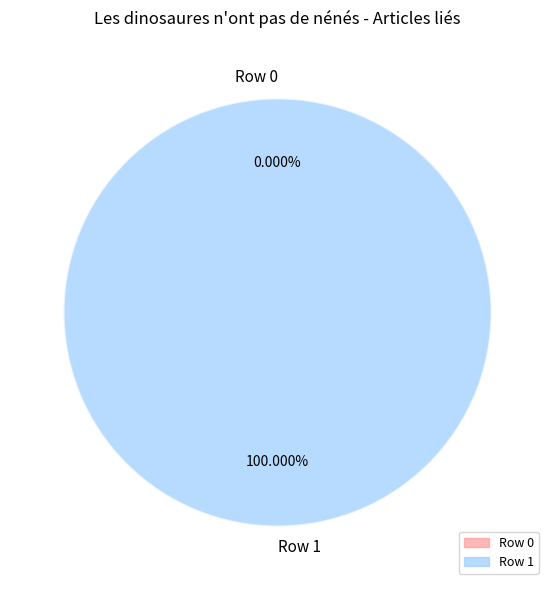

To the nearest percent, what is the difference between the Row 1 and Row 0 slice percentages?

100%